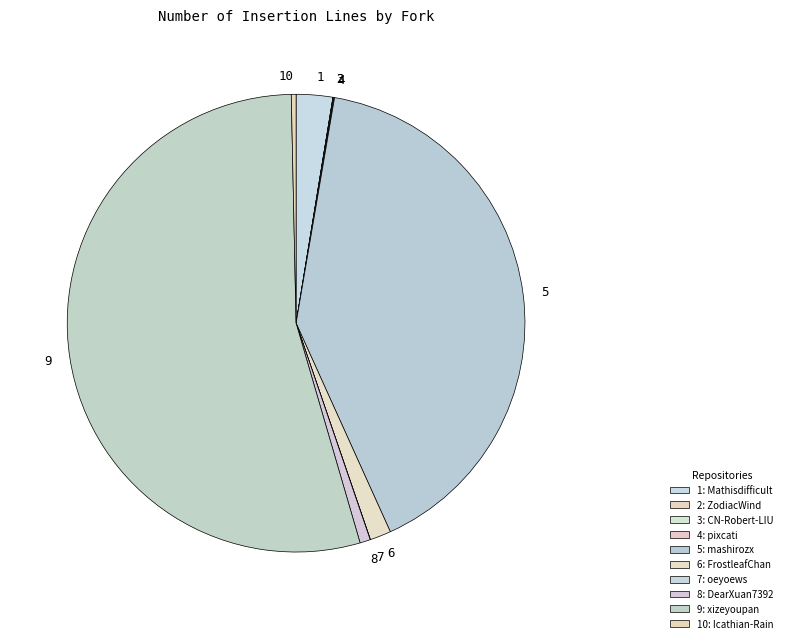

Do 10 and 5 together represent more than half of the pie?

No